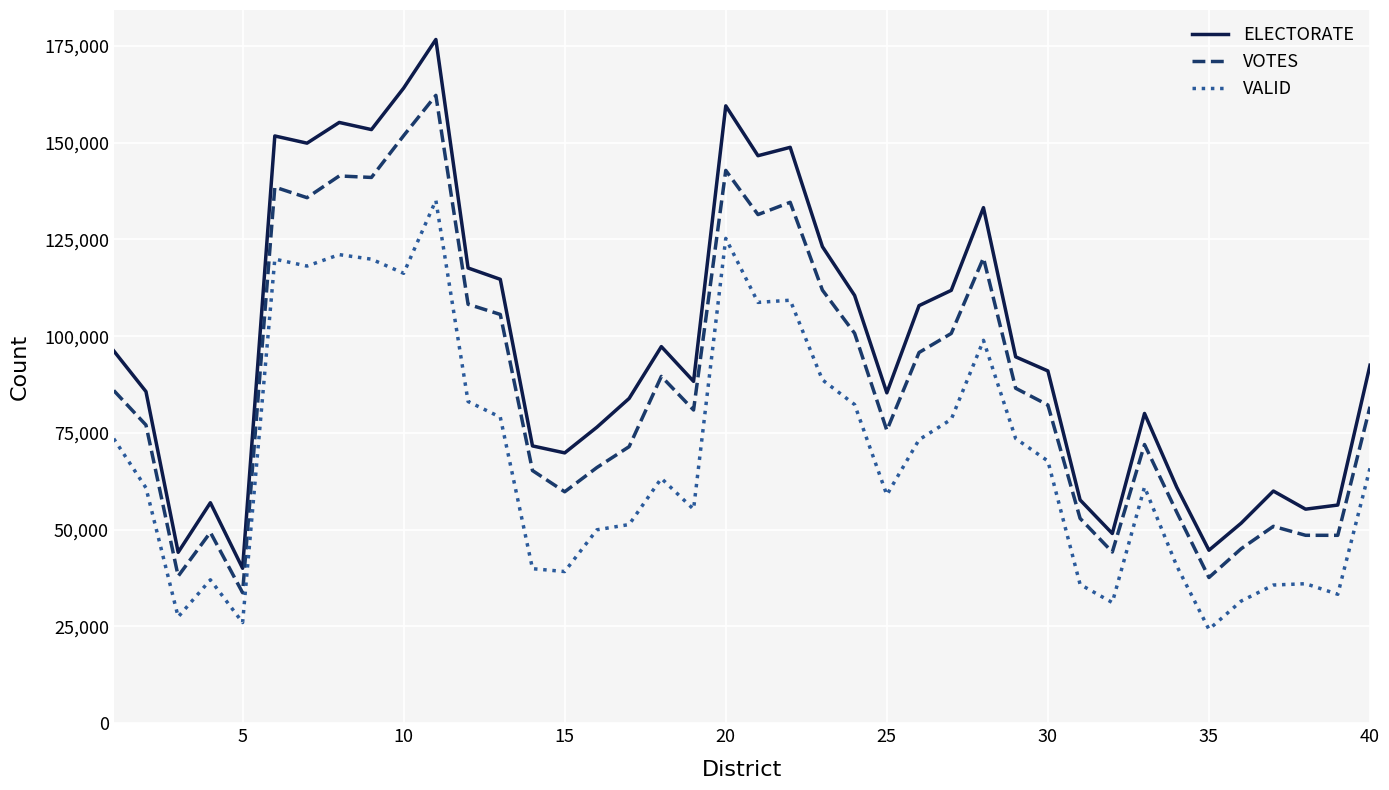

List the series in order of their peak value, lowest first.

VALID, VOTES, ELECTORATE